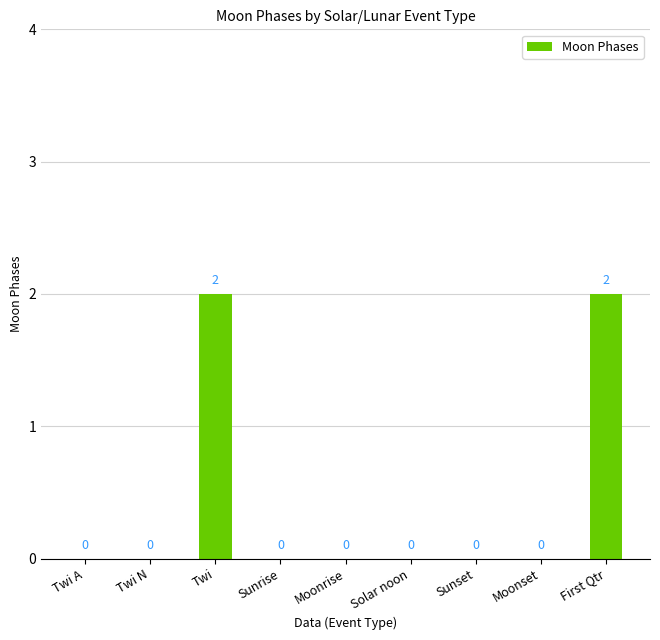

What is the change in value from Solar noon to First Qtr?

+2